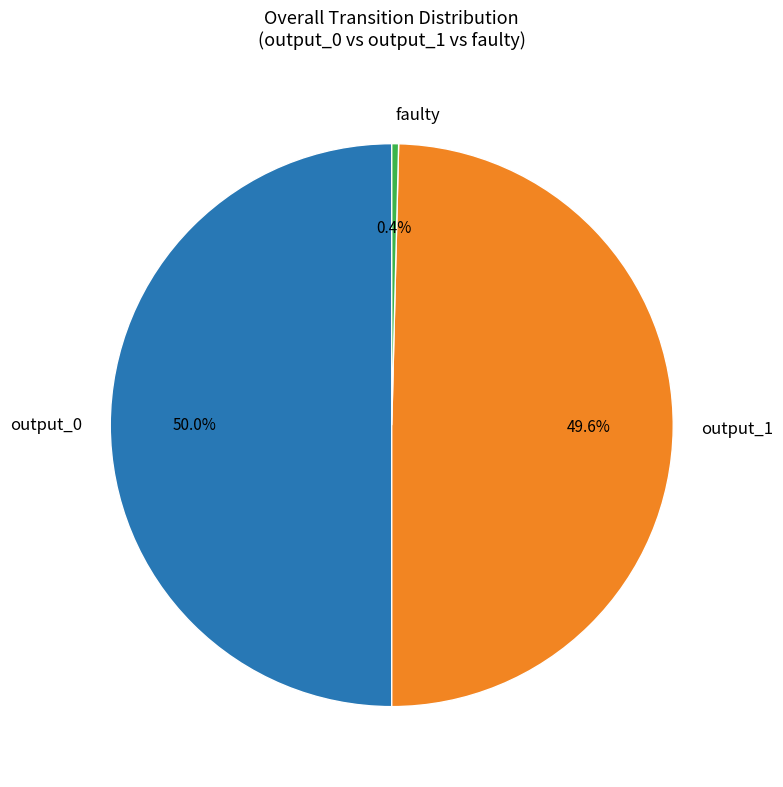

Count the number of slices in the pie.

3